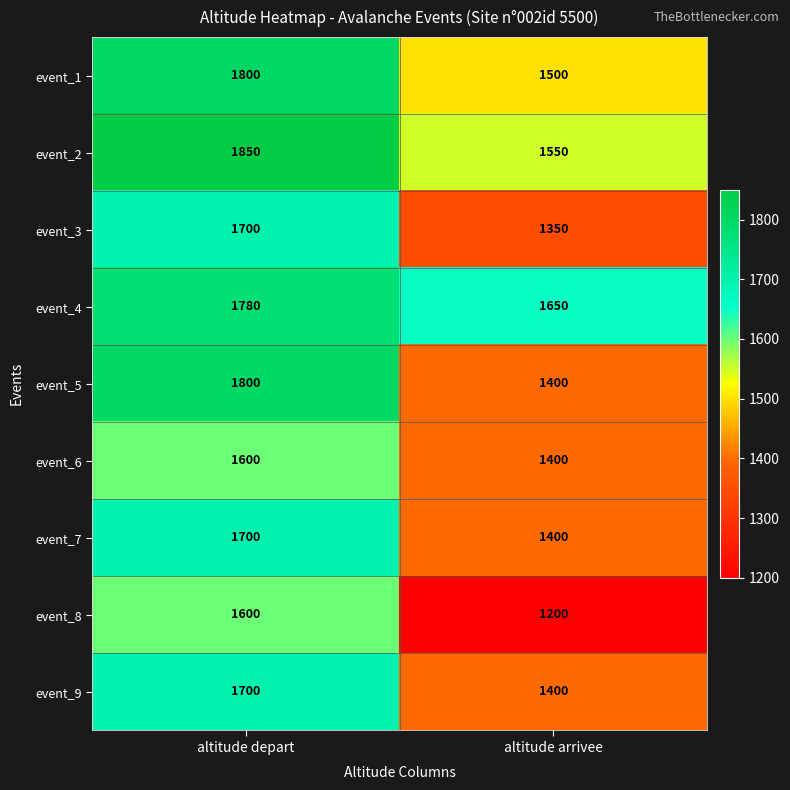

Which series has the largest total across all categories?

event_4